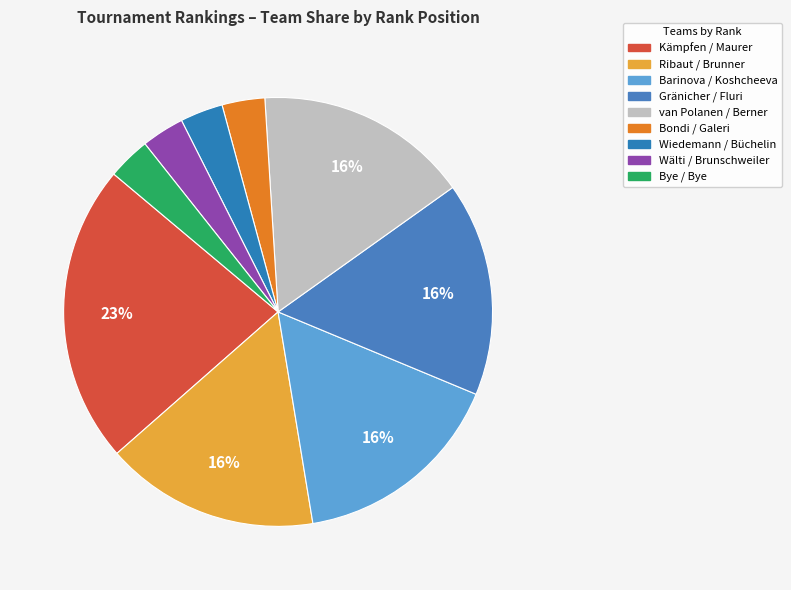

To the nearest percent, what portion does Wälti / Brunschweiler represent?

3%